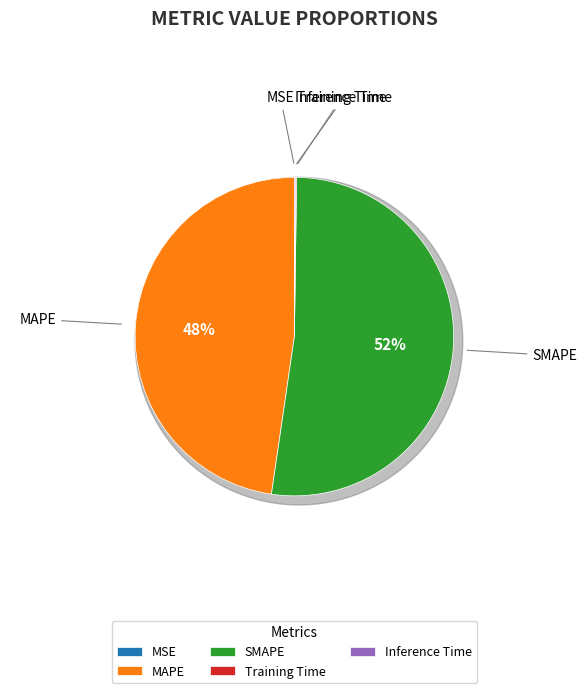

To the nearest percent, what is the average slice percentage?

20%